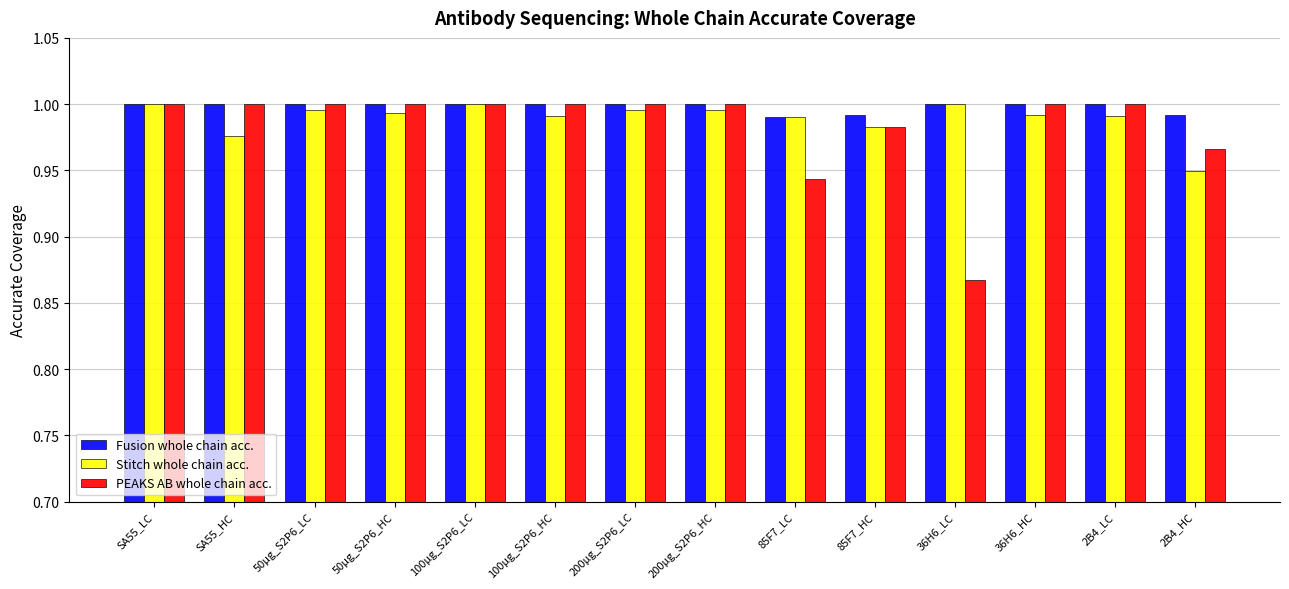

Which series has the largest range (max minus min)?

PEAKS AB whole chain acc.